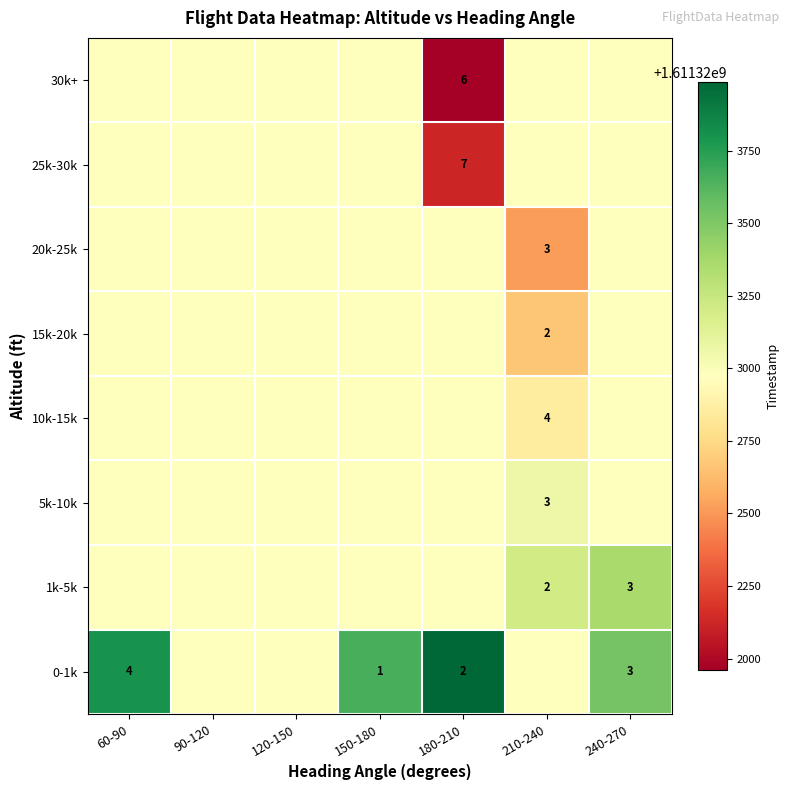

Is the value of 5k-10k at 210-240 greater than the value of 15k-20k at 210-240?

Yes